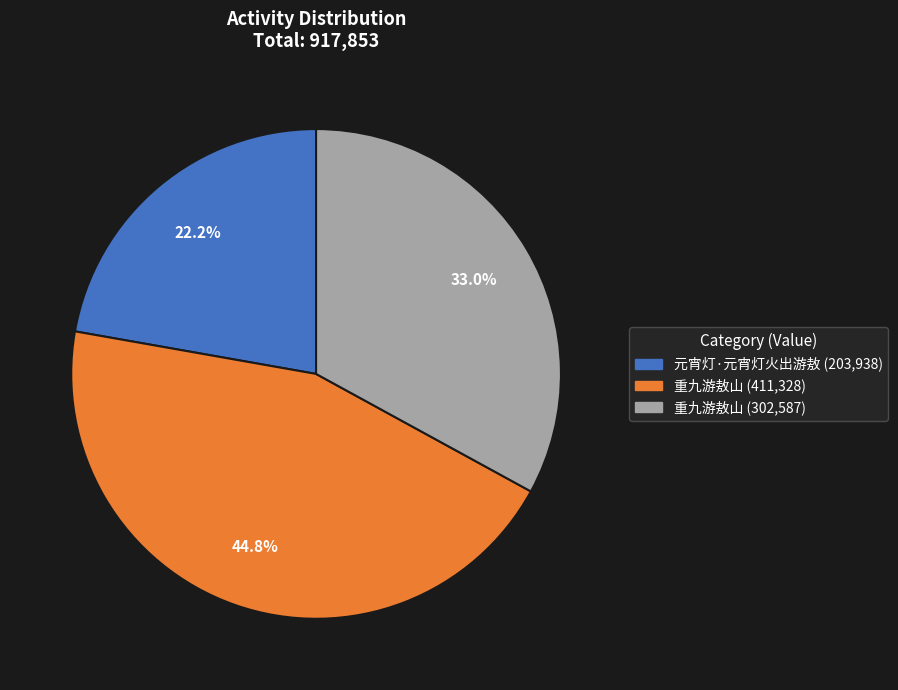

Combined, do 元宵灯·元宵灯火出游敖 (203,938) and 重九游敖山 (411,328) account for over 50%?

Yes